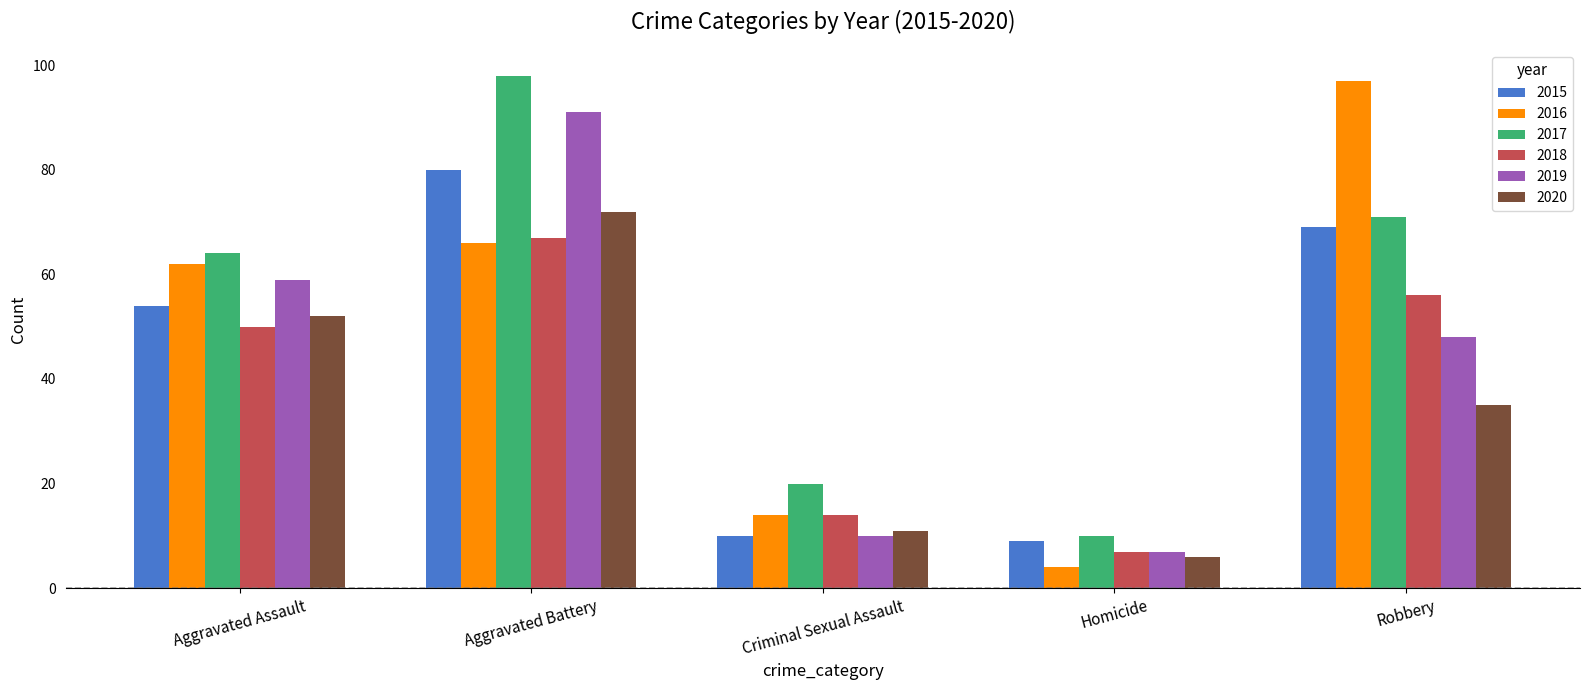

List the labels in order of 2017 value, largest first.

Aggravated Battery, Robbery, Aggravated Assault, Criminal Sexual Assault, Homicide